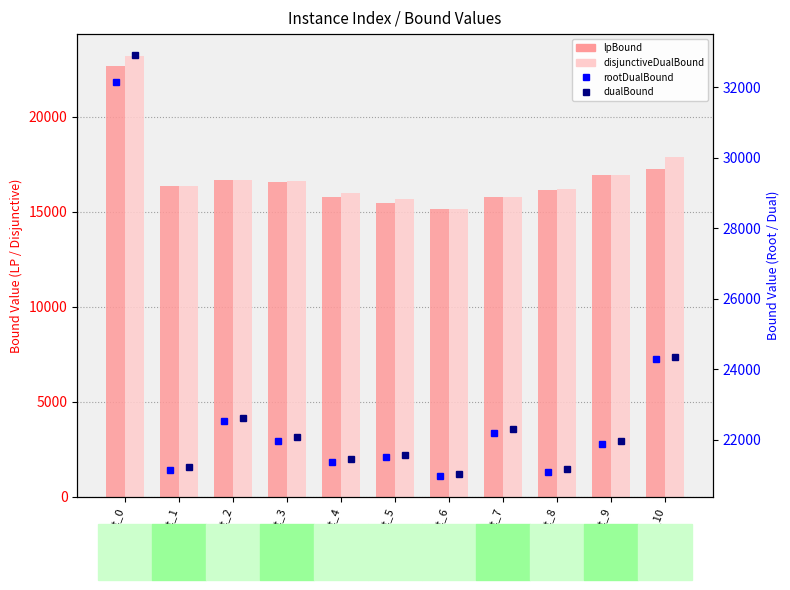

What is the spread (max minus min) of values at inst_3?

5487.2